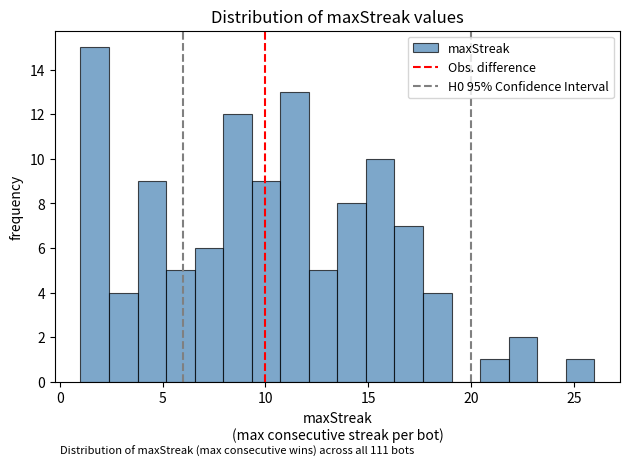

Around what value on the x-axis is the tallest bar? Give the approximate position of its centre, as read against the axis.

1.5